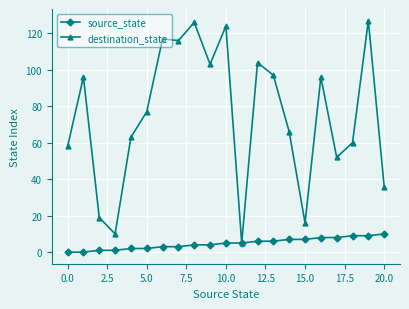

Which series has the largest total across all categories?

destination_state